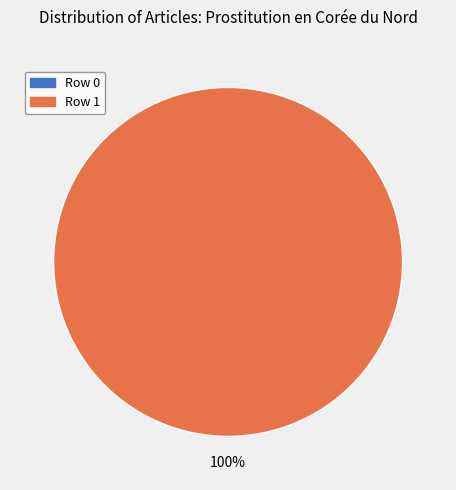

What percentage is NOT represented by Row 0?

100.0%